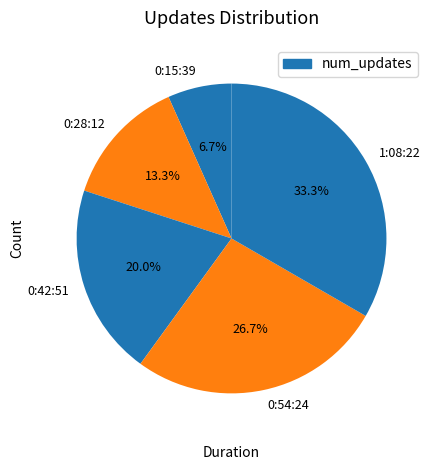

True or false: 0:15:39 accounts for 7% of the total.

True